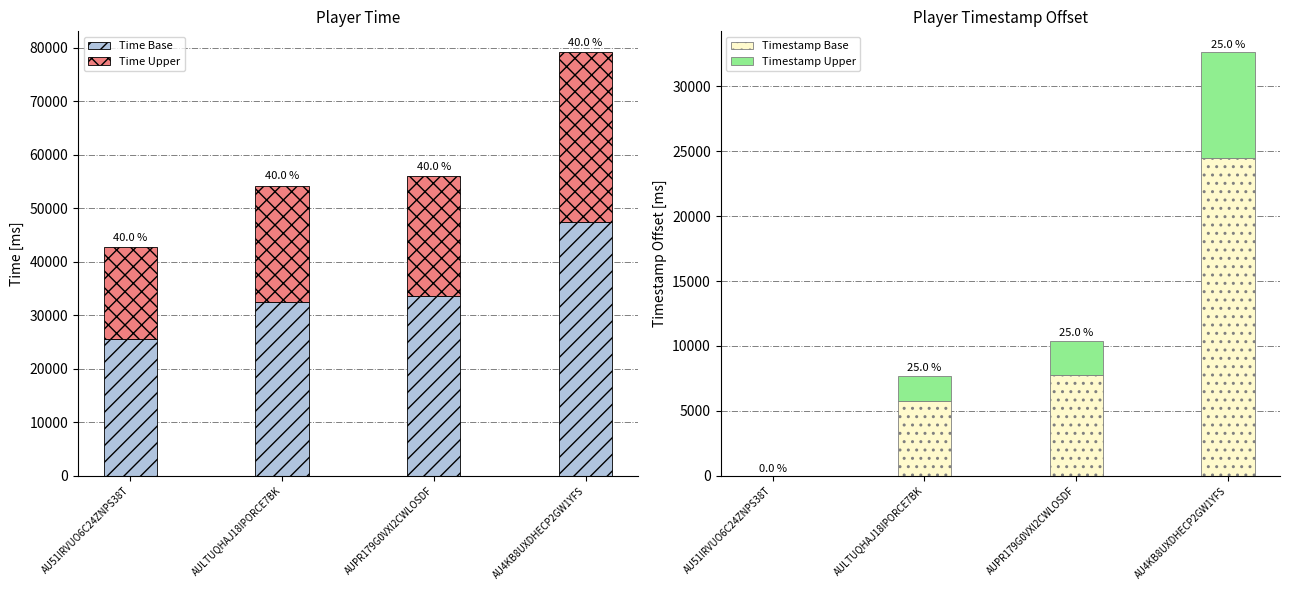

Rank the series at AULTUQHAJ18IPORCE7BK from lowest to highest value.

Timestamp Upper, Timestamp Base, Time Upper, Time Base